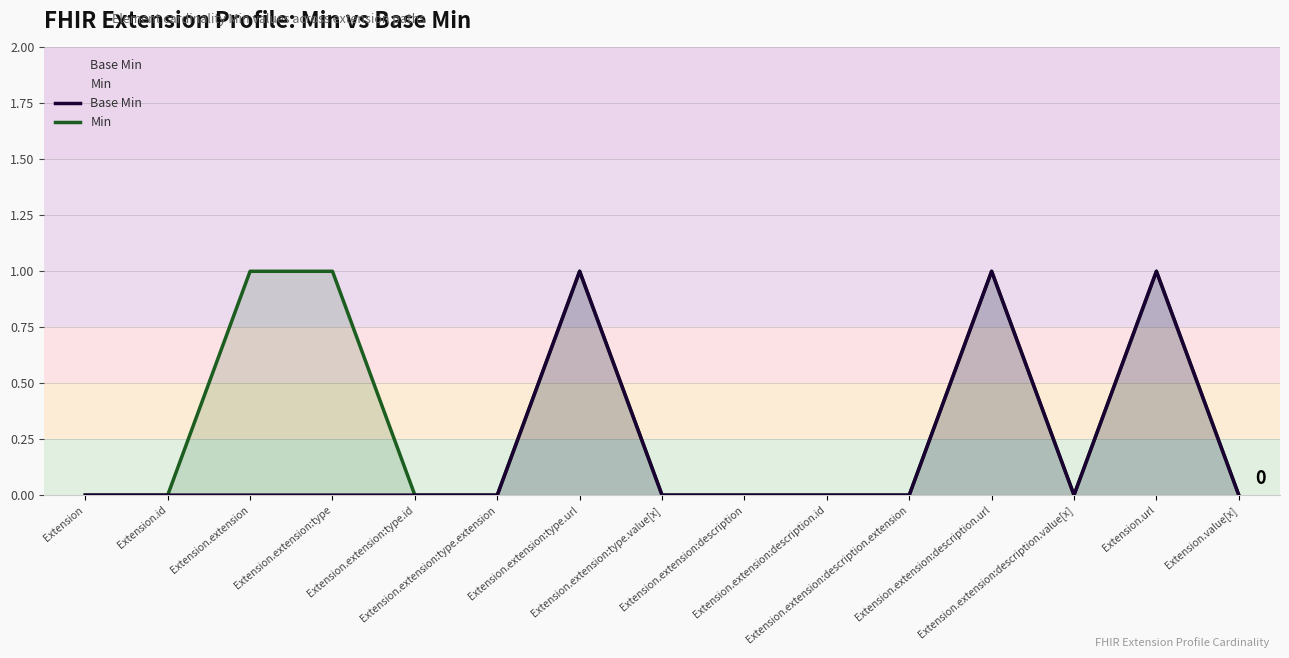

How many data points in Base Min are above 0?

3